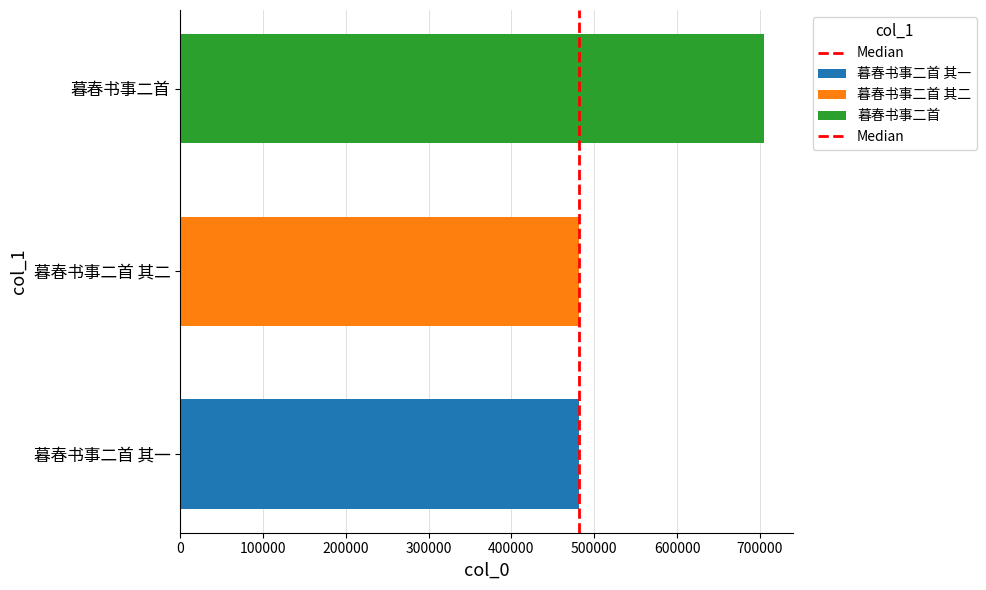

List the labels in order of 暮春书事二首 value, smallest first.

暮春书事二首 其二